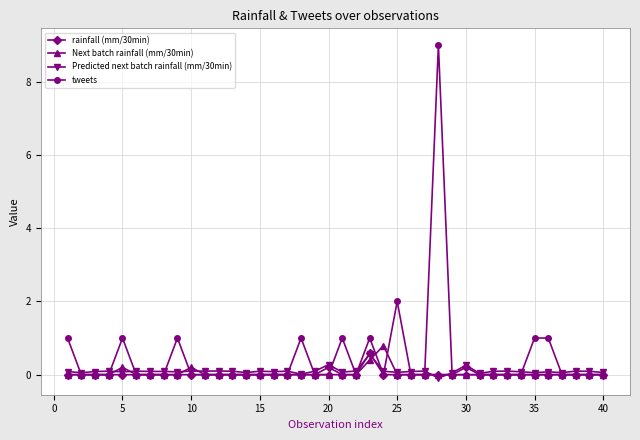

What is the greatest value displayed?

9.0